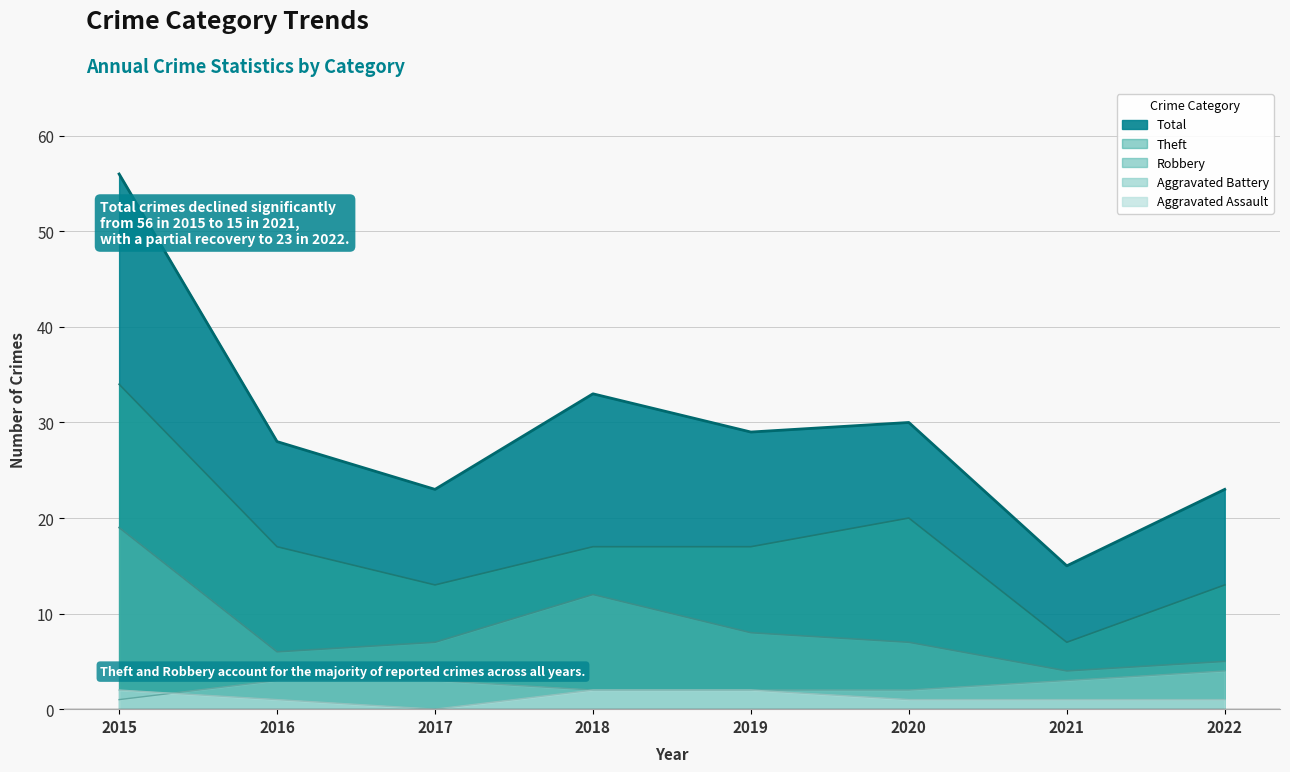

What is the lowest value of the Total series?

15